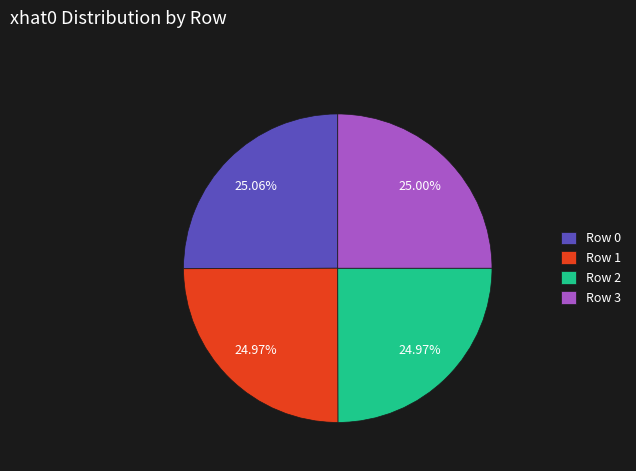

To the nearest percent, what percentage of the pie is Row 2?

25%